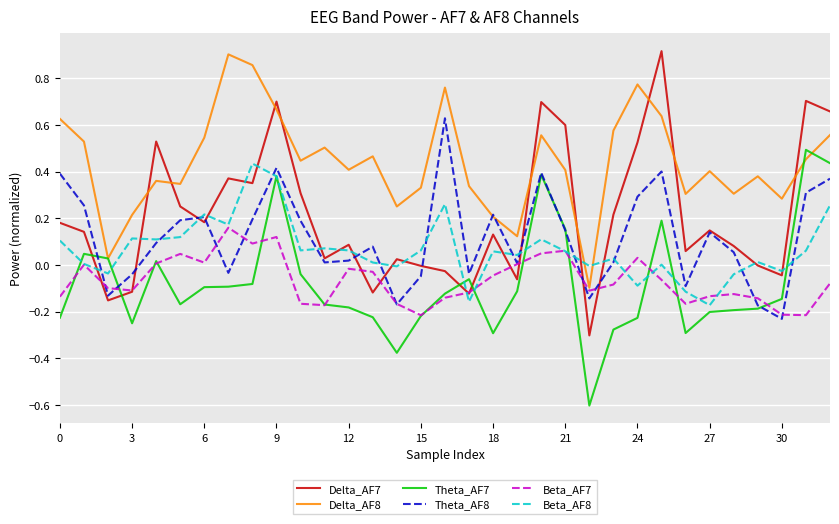

Which series has the largest total across all categories?

Delta_AF8